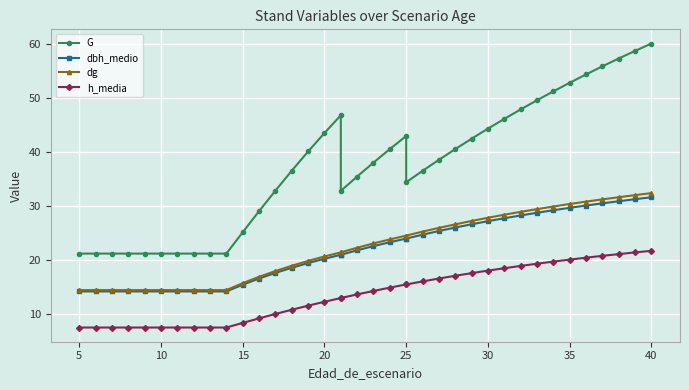

Reading left to right, extract all data points from this chart.

G: 21.1	21.1	21.1	21.1	21.1	21.1	21.1	21.1	21.1	21.1	25.1	29.0	32.8	36.5	40.1	43.5	46.8	32.8	35.5	38.0	40.5	43.0	34.4	36.5	38.5	40.5	42.5	44.3	46.1	47.9	49.6	51.3	52.9	54.4	55.9	57.4	58.8	60.1
dbh_medio: 14.1	14.1	14.1	14.1	14.1	14.1	14.1	14.1	14.1	14.1	15.4	16.5	17.6	18.5	19.4	20.2	20.9	20.9	21.8	22.5	23.2	23.9	23.9	24.6	25.3	26.0	26.6	27.2	27.7	28.2	28.7	29.2	29.6	30.1	30.5	30.9	31.2	31.6
dg: 14.4	14.4	14.4	14.4	14.4	14.4	14.4	14.4	14.4	14.4	15.7	16.8	17.9	18.9	19.8	20.6	21.4	21.4	22.2	23.0	23.8	24.5	24.5	25.2	25.9	26.6	27.2	27.8	28.4	28.9	29.4	29.9	30.4	30.8	31.2	31.6	32.0	32.4
h_media: 7.4	7.4	7.4	7.4	7.4	7.4	7.4	7.4	7.4	7.4	8.3	9.1	9.9	10.7	11.5	12.2	12.9	12.9	13.6	14.2	14.8	15.4	15.4	16.0	16.5	17.0	17.5	18.0	18.4	18.9	19.3	19.6	20.0	20.4	20.7	21.0	21.4	21.7